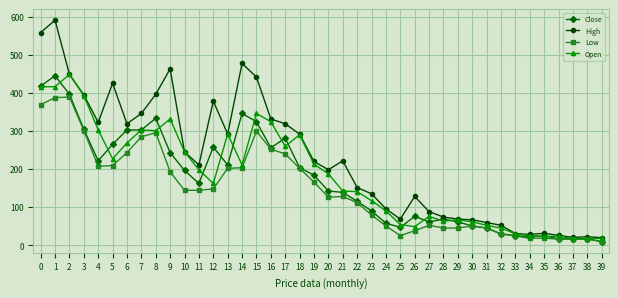

What is the minimum value shown in the chart?

9.1